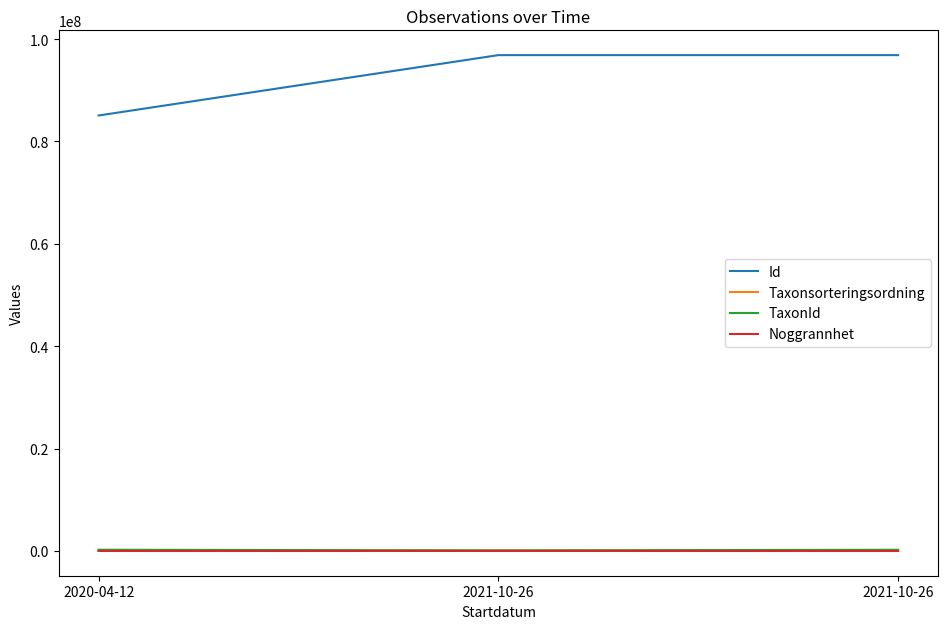

What is the sum of all Noggrannhet values?

125